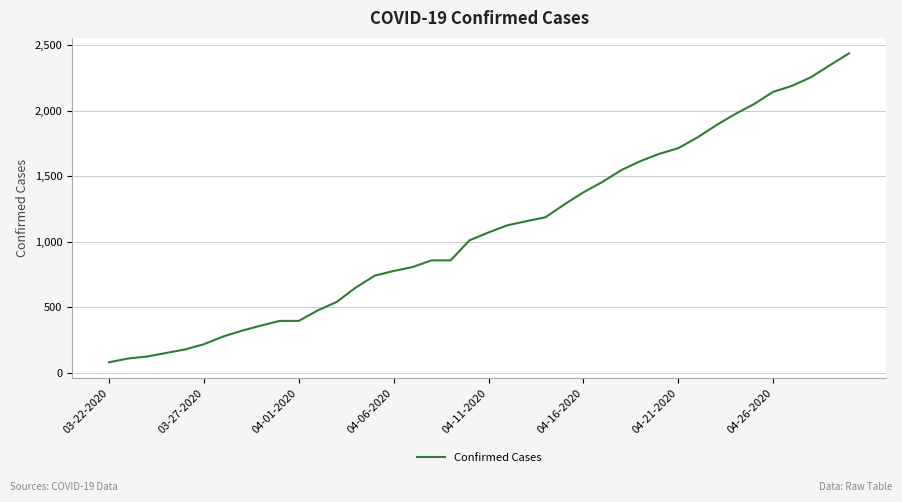

What is the maximum value shown in the chart?

2438